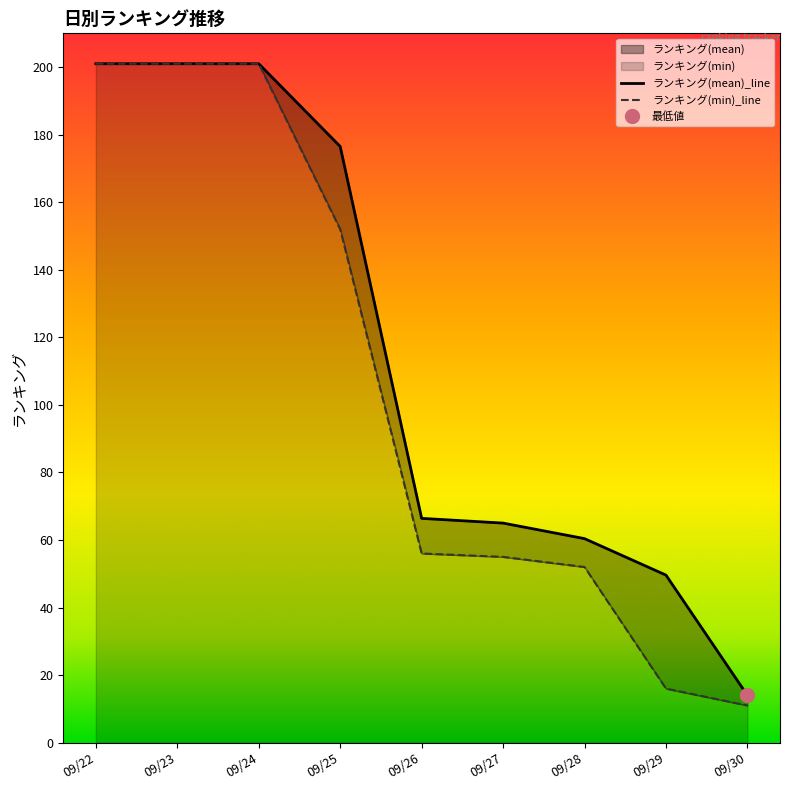

What is the sum of the ランキング(mean) values at 09/24 and 09/29?

250.6